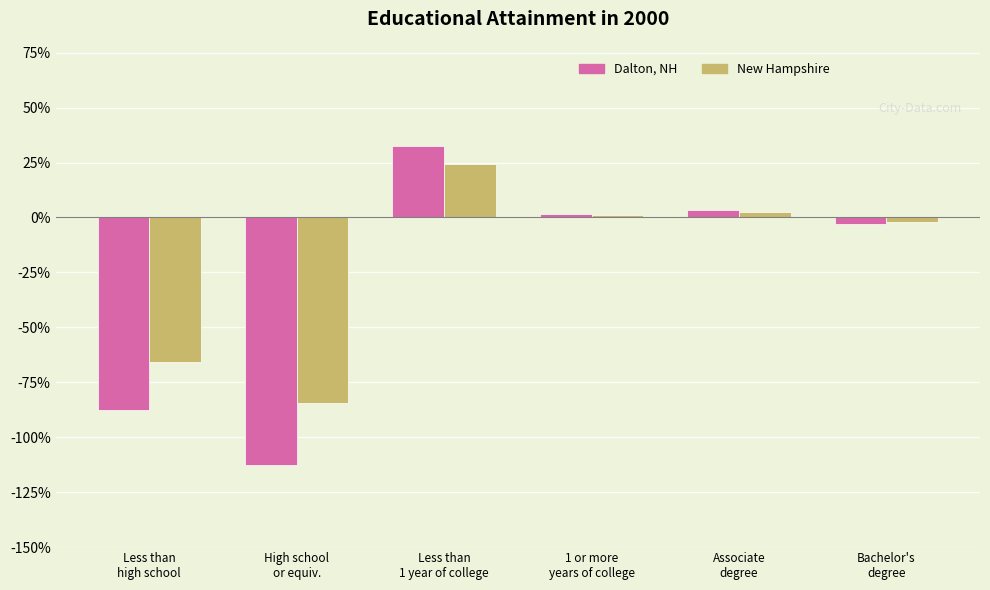

The value of Dalton, NH at Less than
high school is -4857.9. True or false?

False